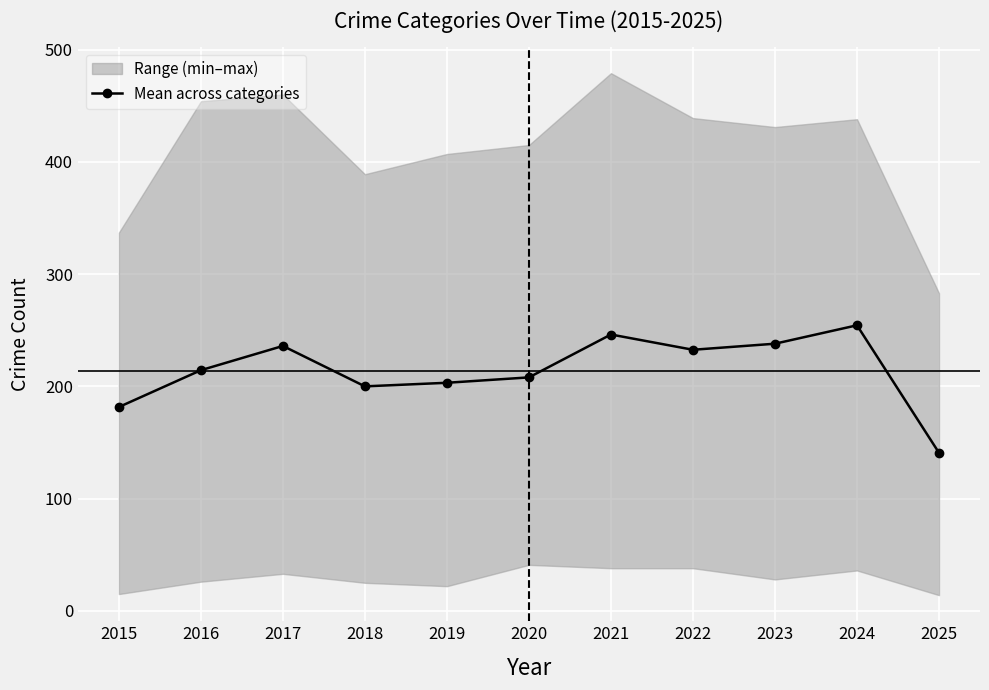

What is the change in value from 2017 to 2019?

-32.8